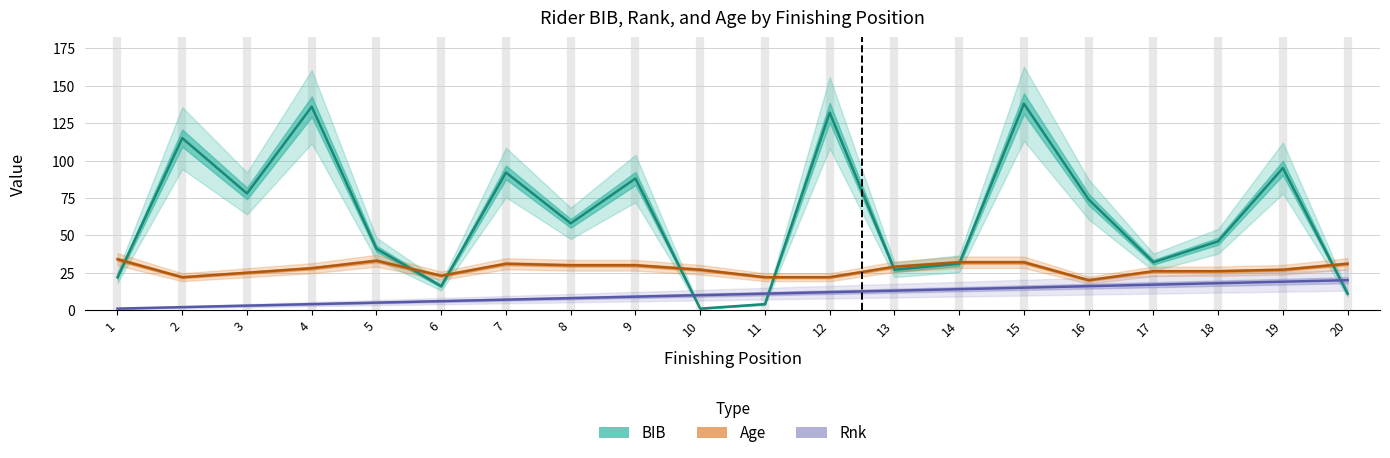

True or false: Age has more than 2 interior local peaks.

False